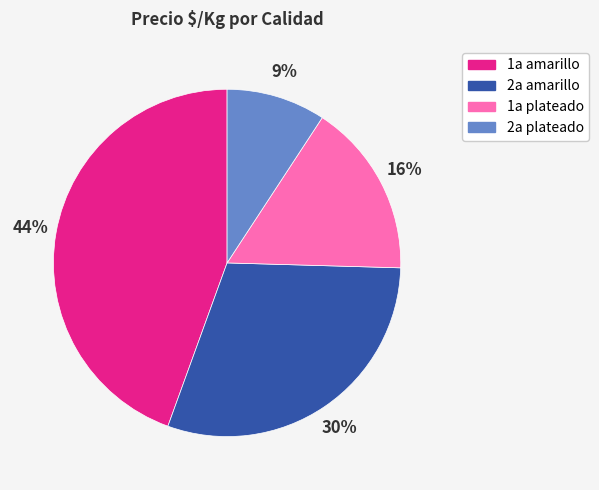

To the nearest percent, what is the average slice percentage?

25%